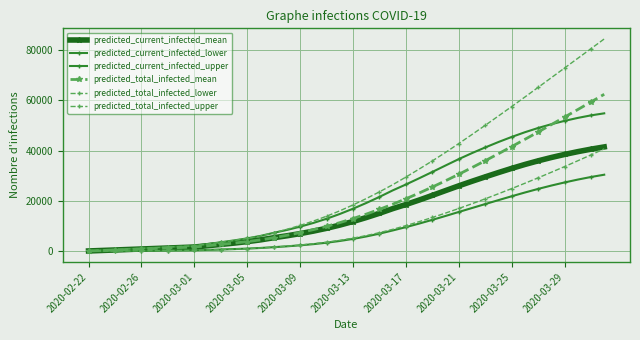

Does the chart display data point markers on the line(s)?

Yes